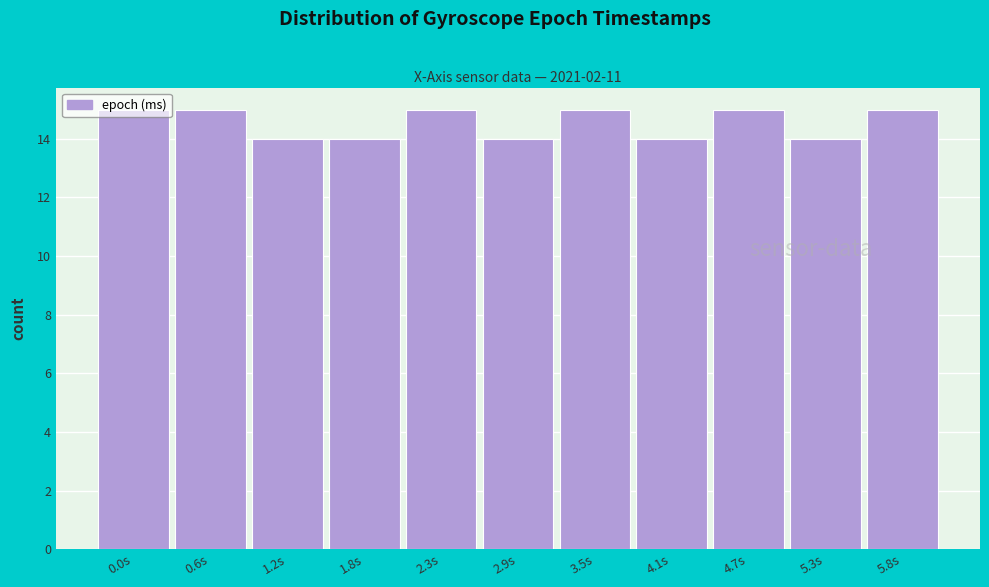

What position from the right is 5.3s?

2